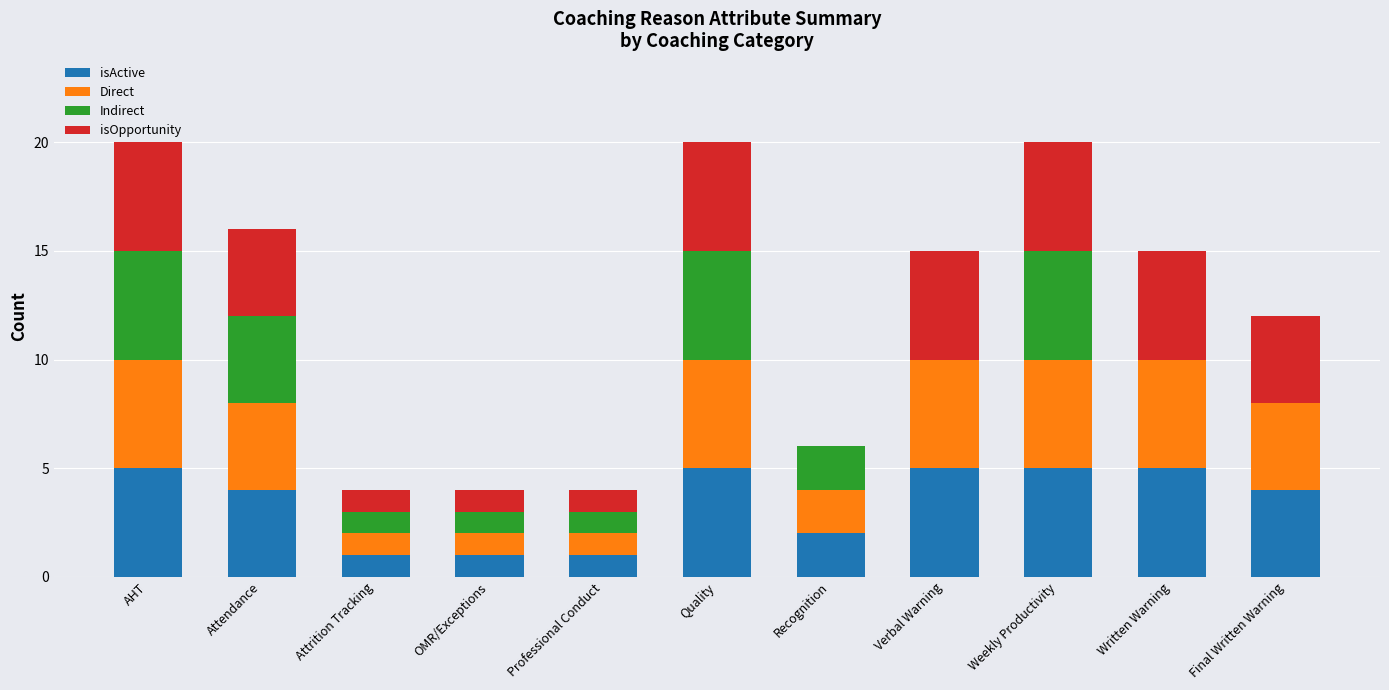

Are the bars horizontal?

No